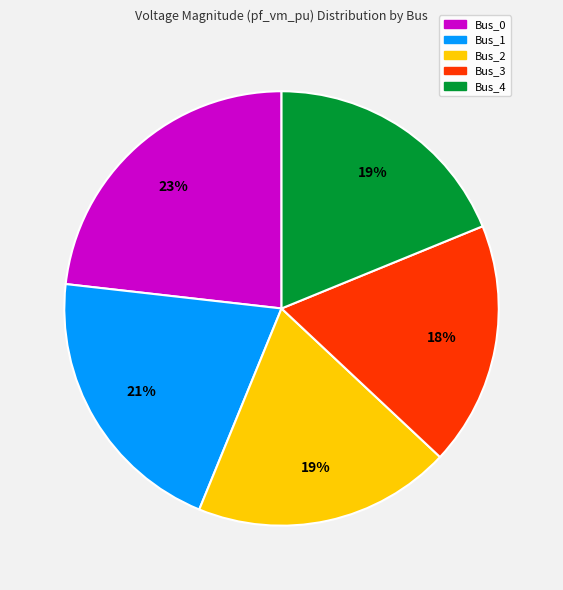

Does Bus_2 represent more than half of the total?

No